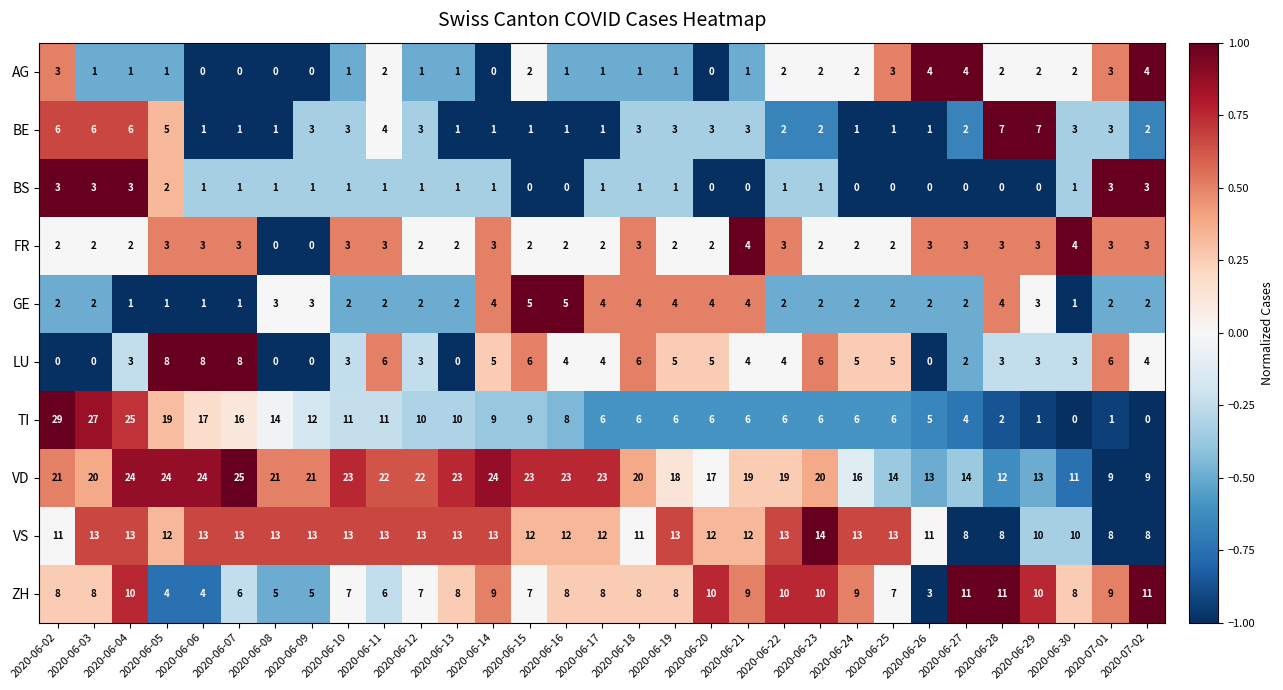

What is the difference between the GE values at 2020-06-06 and 2020-06-19?

3